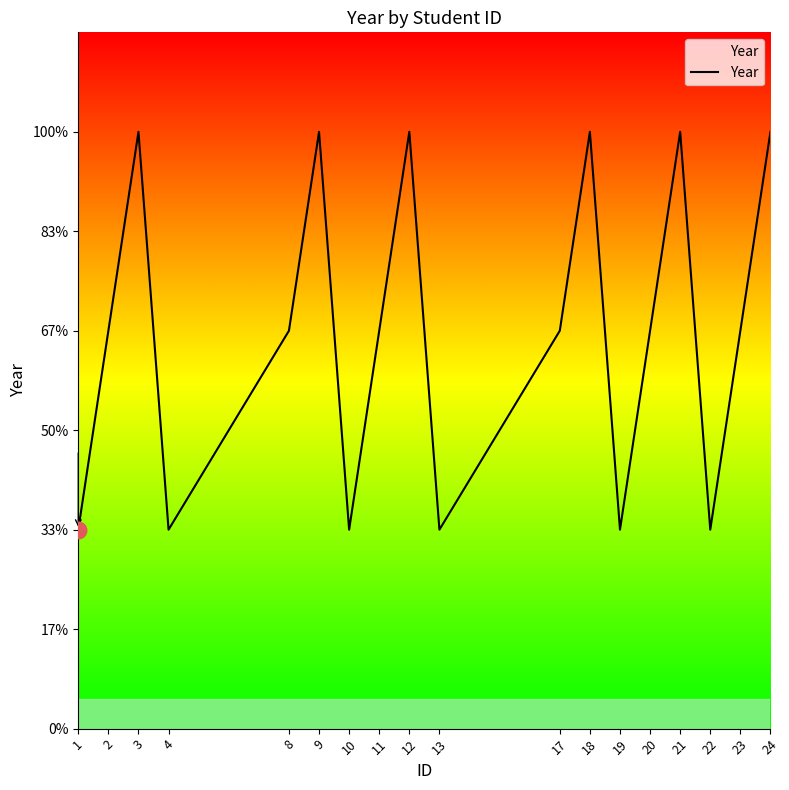

List the labels in order of value, largest first.

3, 9, 12, 18, 21, 24, 2, 8, 11, 17, 20, 23, 1, 4, 10, 13, 19, 22